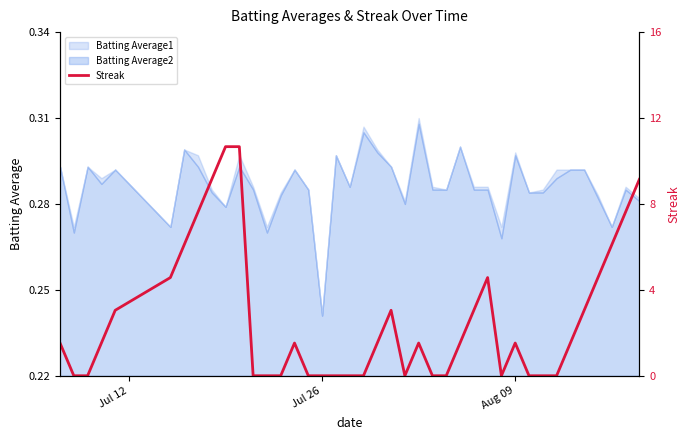

What is the difference between the maximum and minimum values?

0.1